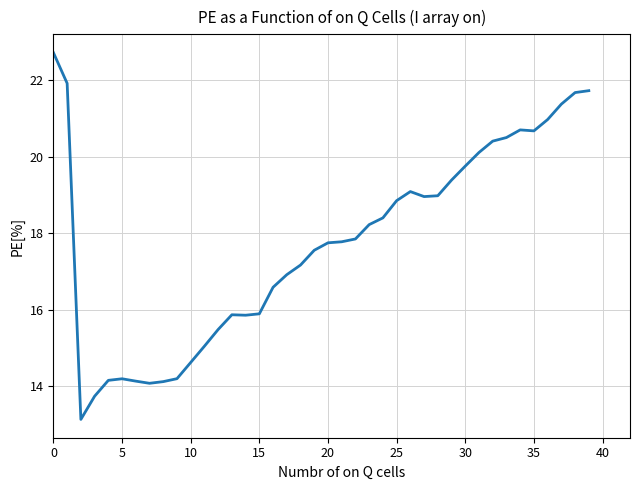

What is the greatest value displayed?

22.7